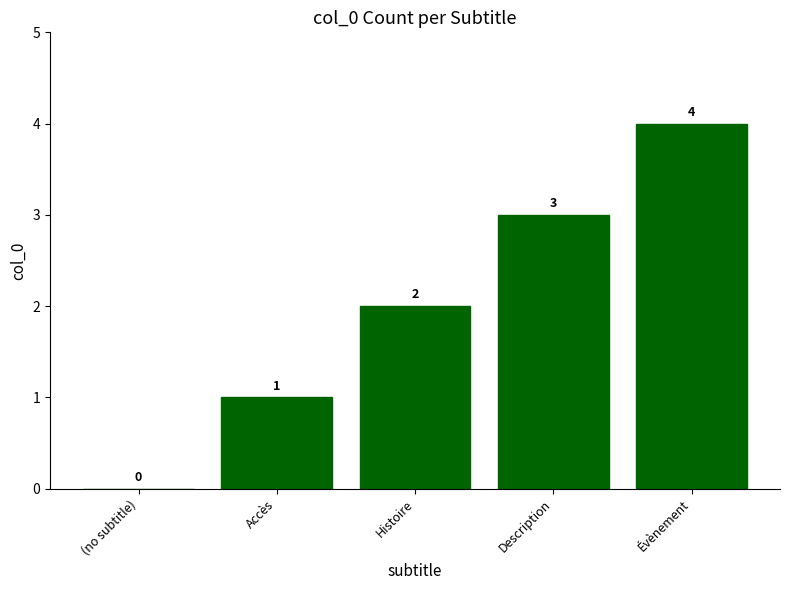

Which category has the highest value across all series?

Évènement